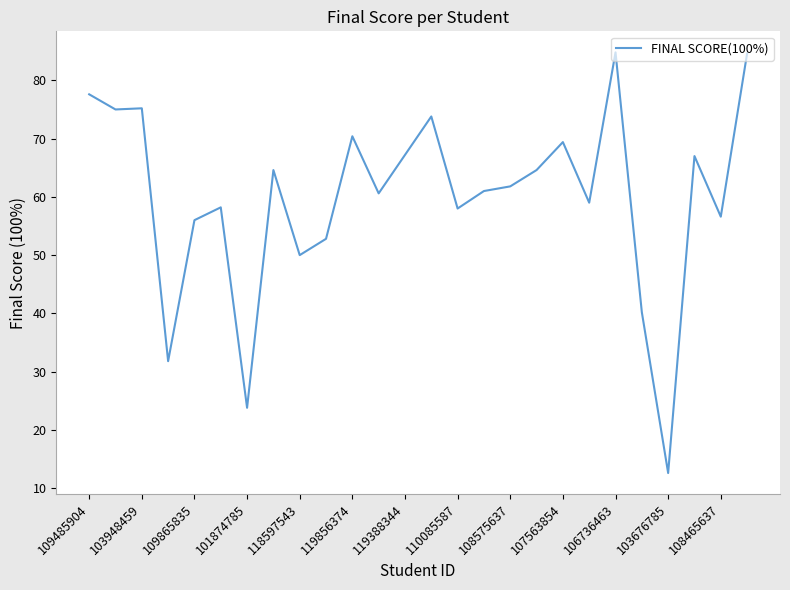

What is the difference between the maximum and minimum values?

72.2